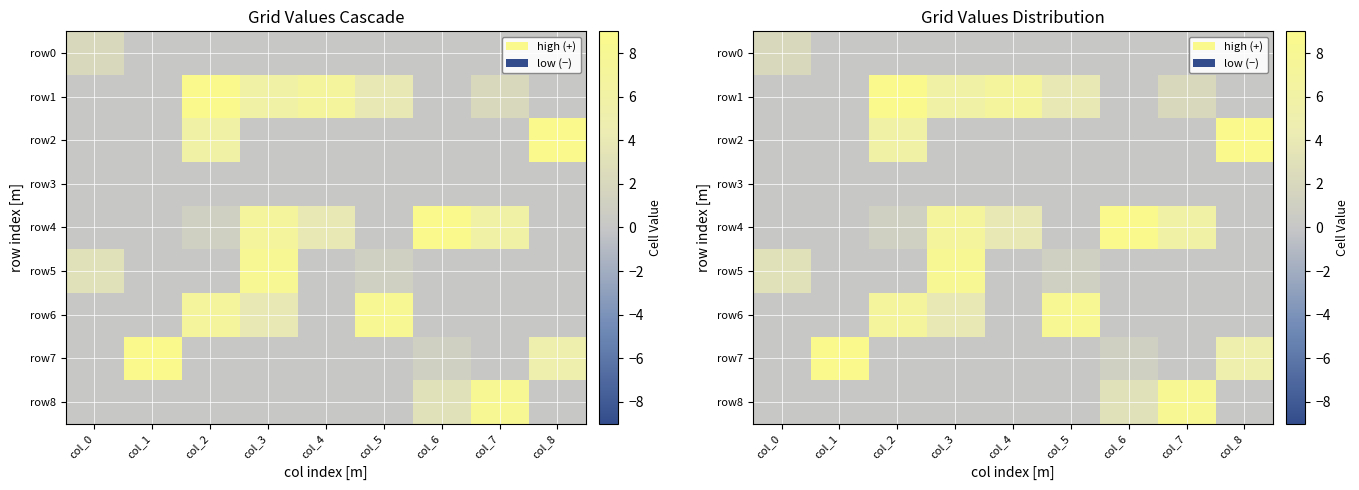

What is the difference between the second highest and second lowest values in the row2 series?

6